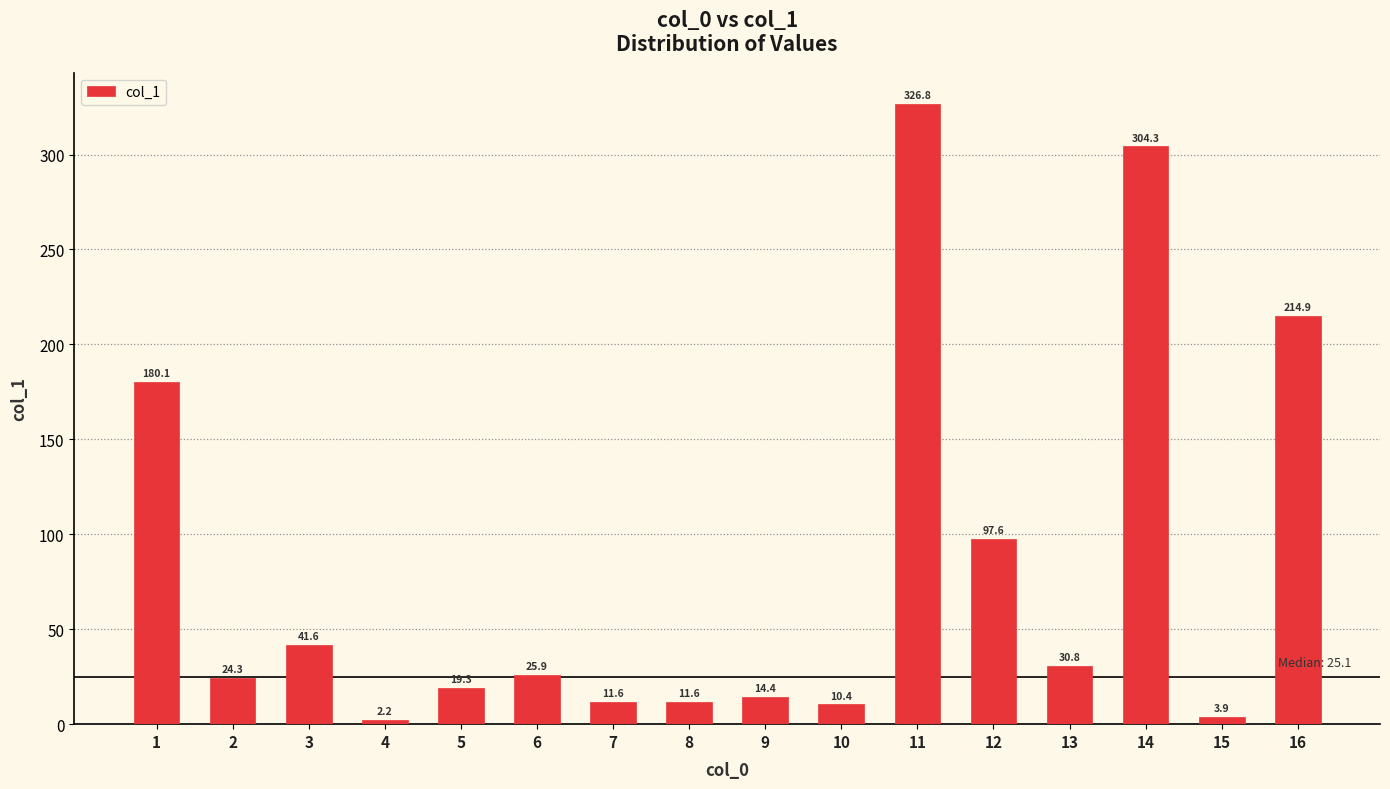

At which category does the chart reach its minimum across all series?

4